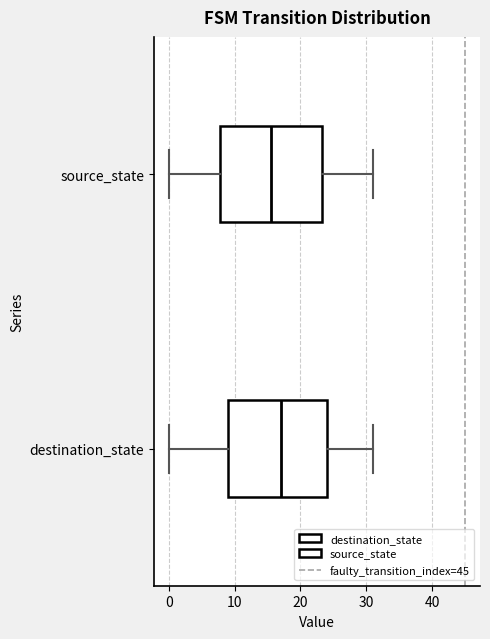

Reading bottom to top, transcribe this box plot: for each box, give where its median line is, the range the box spans, and where its two whiskers end, as read against the x-axis. The values are not printed on the chart, so give them approximately, as read against the axis.

destination_state: median 17, box 9 to 24, whiskers 0 to 31
source_state: median 16, box 8 to 23, whiskers 0 to 31